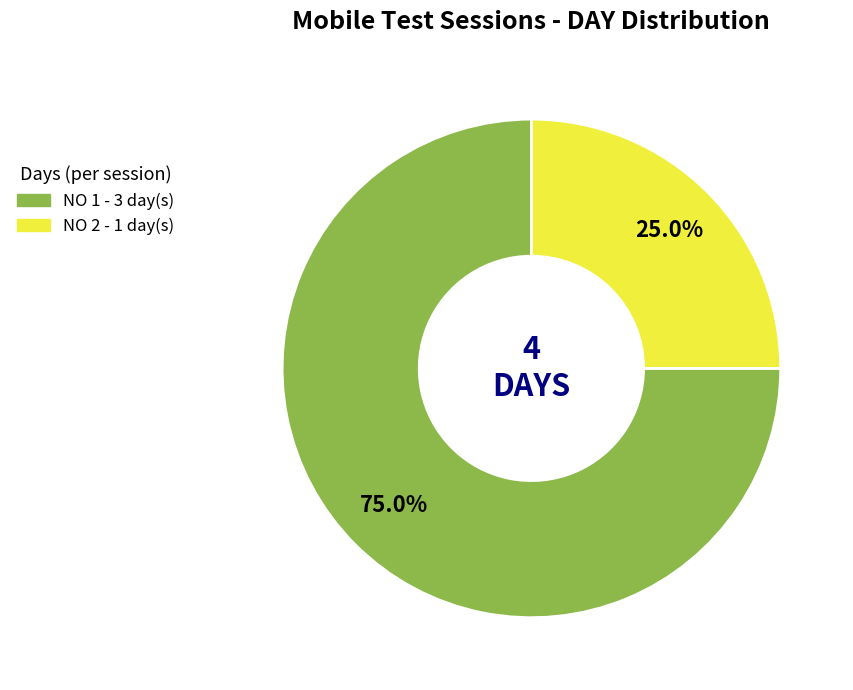

To the nearest percent, what is the difference between the largest and smallest slice percentages?

50%